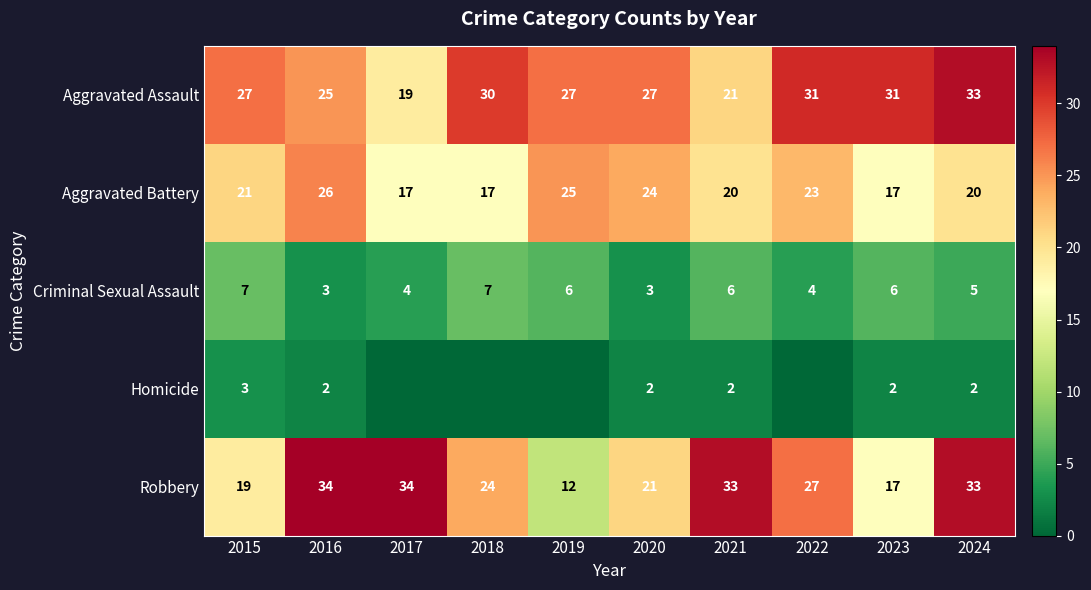

What is the difference between the highest and lowest values at 2022?

31